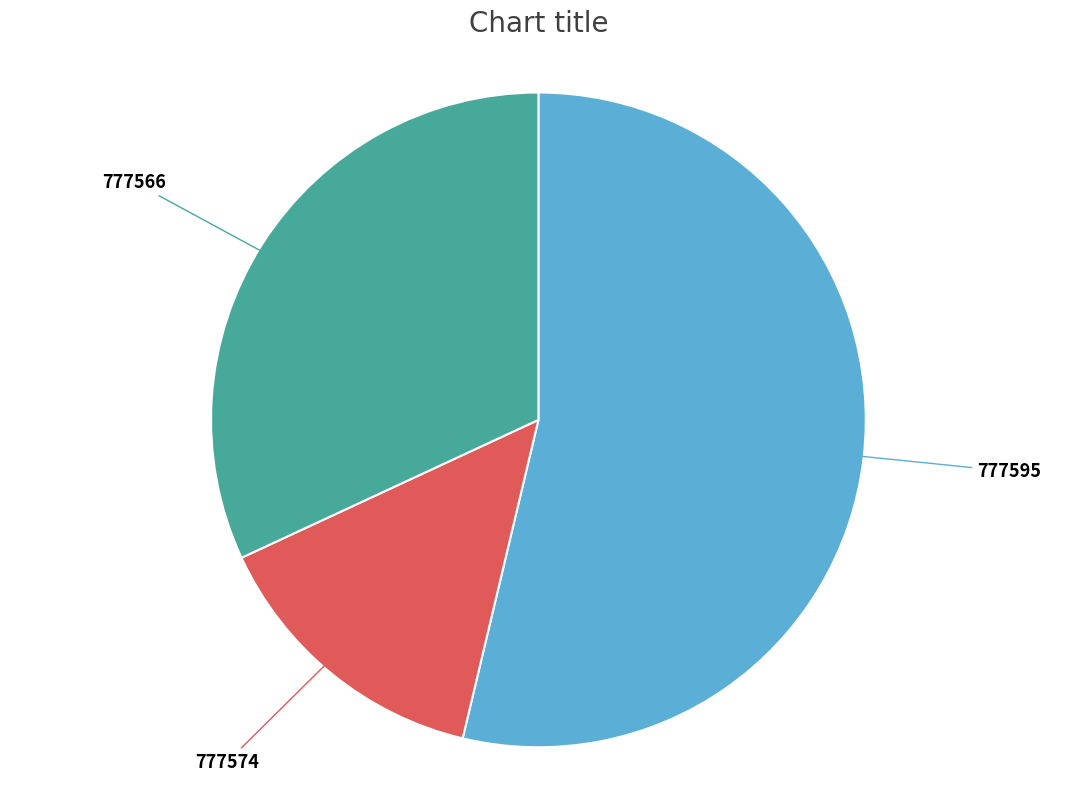

Does any single category account for the majority?

Yes